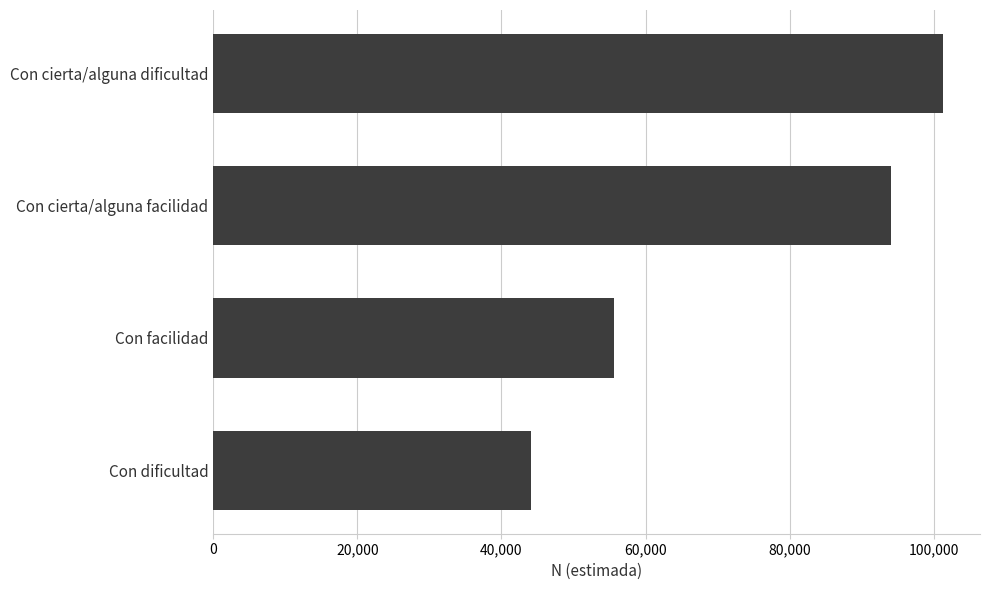

What is the change in value from Con facilidad to Con cierta/alguna dificultad?

+45697